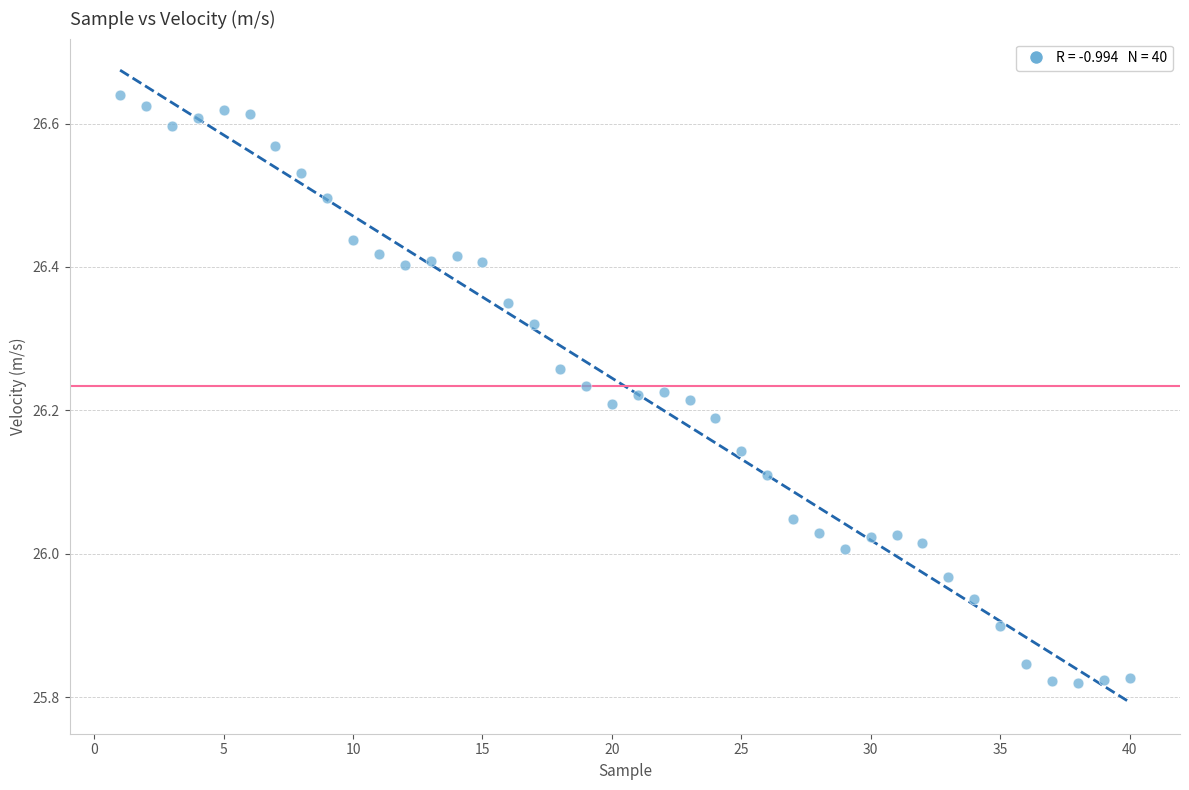

What is the range of X values (max minus min)?

39.0